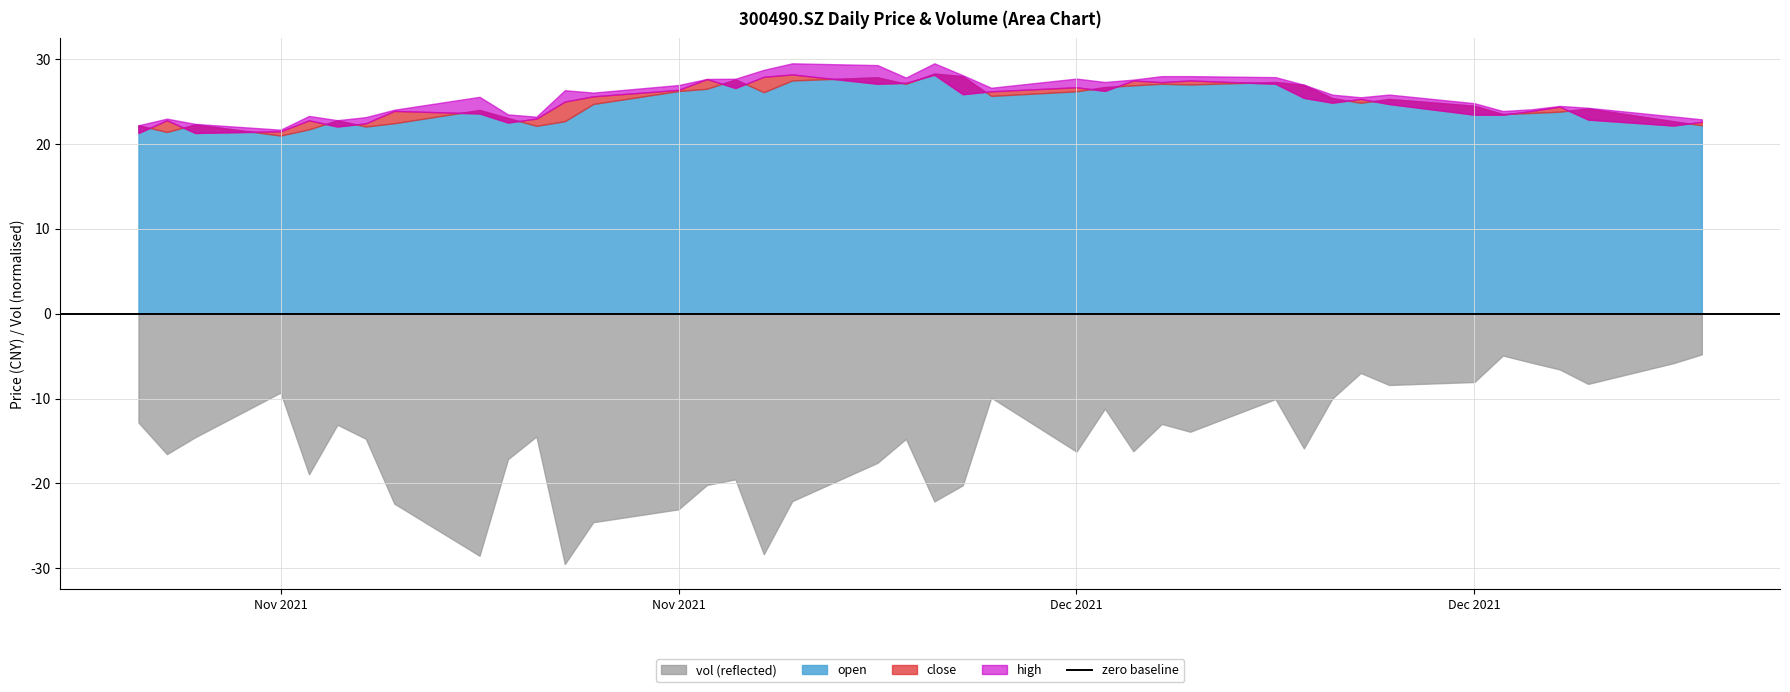

Between 20211111 and 20211116, which is larger?

20211116